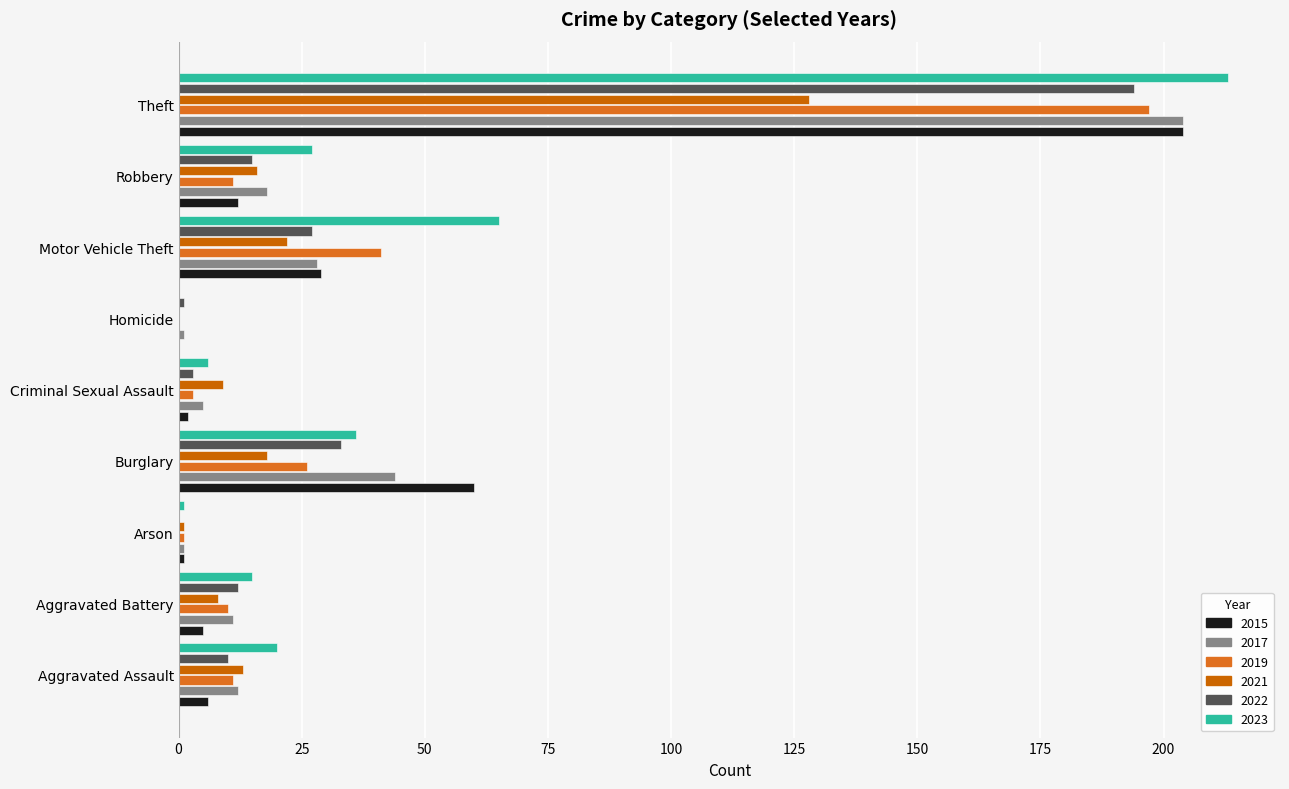

What are all the series names shown in the legend?

2015, 2017, 2019, 2021, 2022, 2023